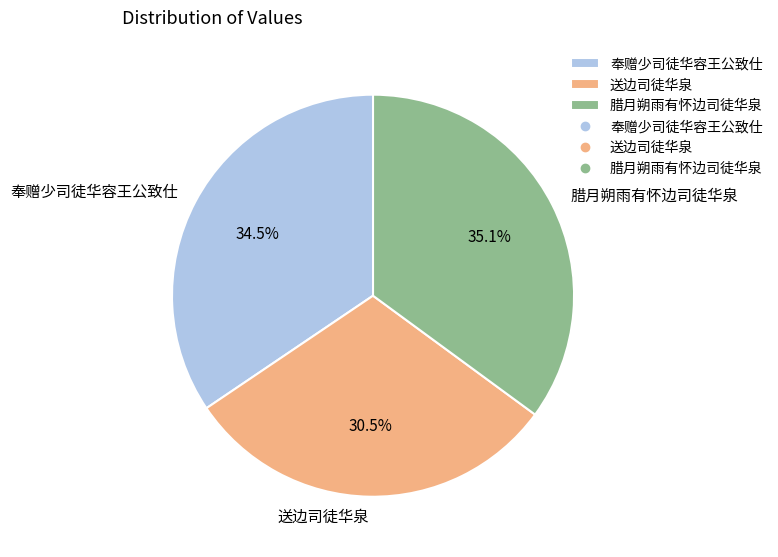

Is there any slice that represents more than half of the pie?

No